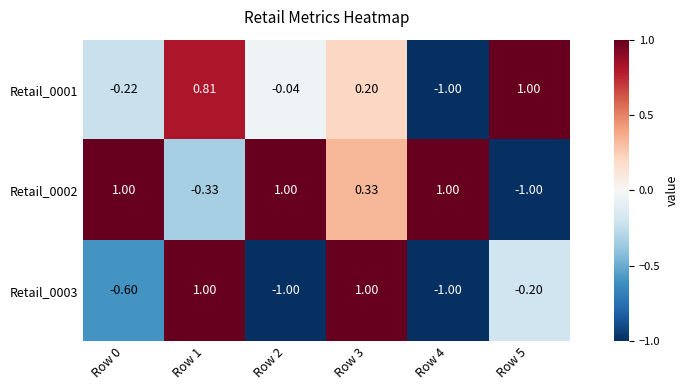

Between Row 1 and Row 3, which series saw the biggest shift?

Retail_0002